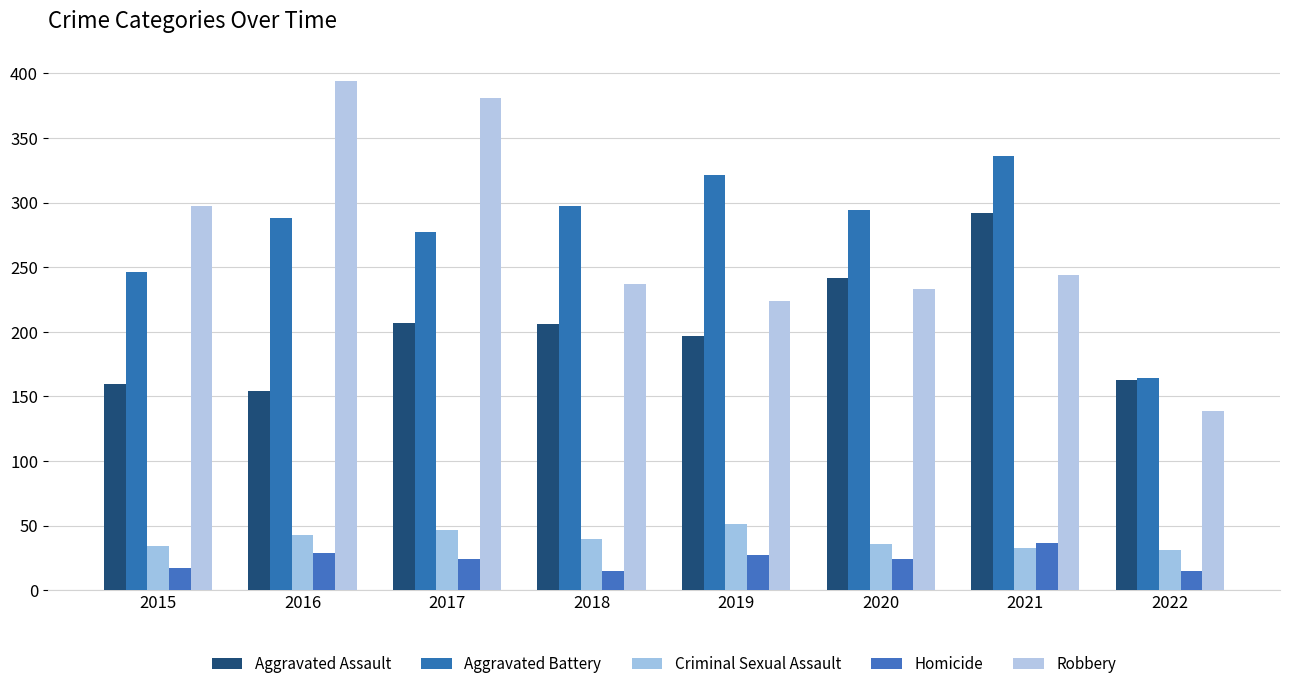

What is the difference between the Criminal Sexual Assault values at 2020 and 2018?

4